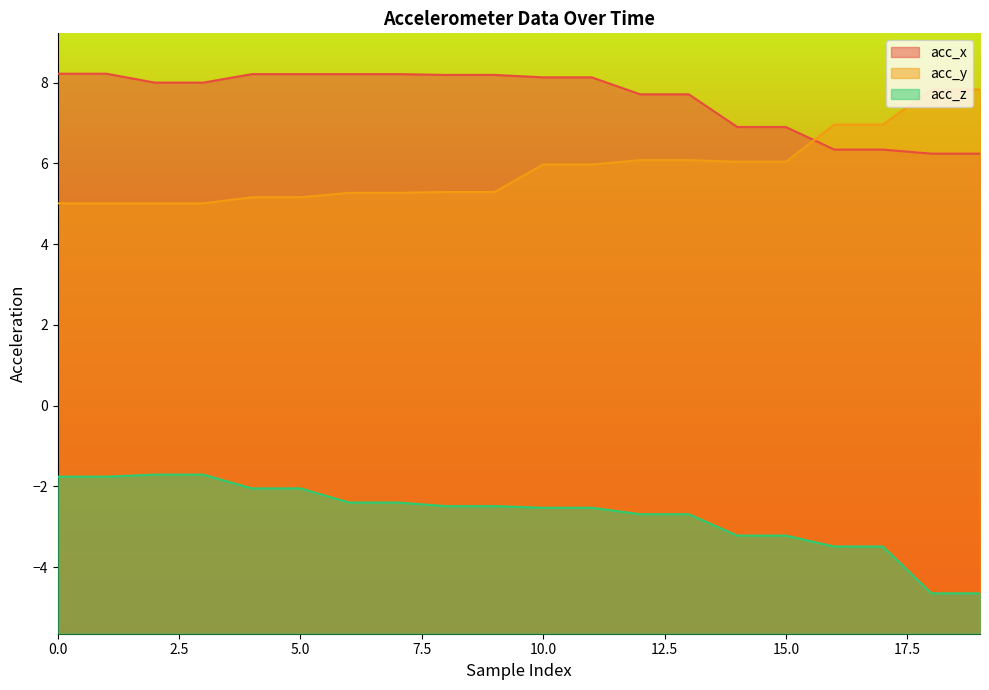

What value does the acc_z series have at 7?

-2.4